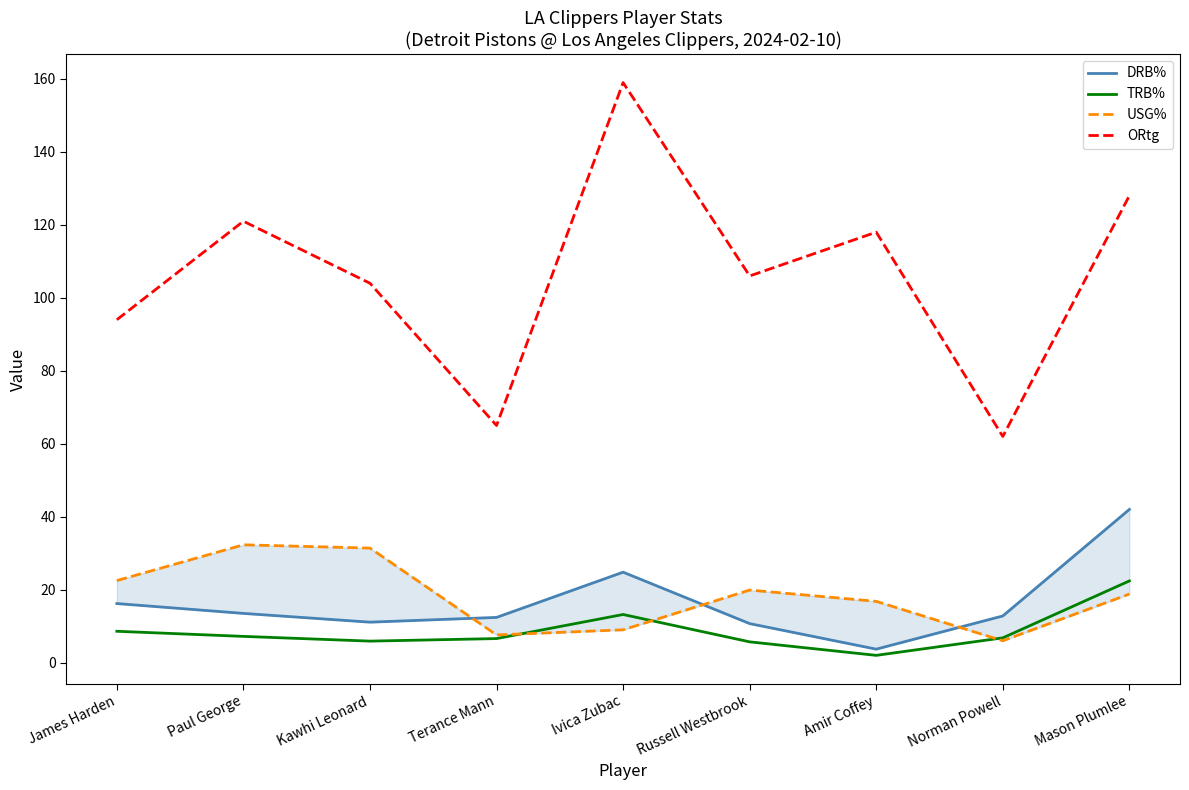

The value of USG% at Paul George is 32.3. True or false?

True